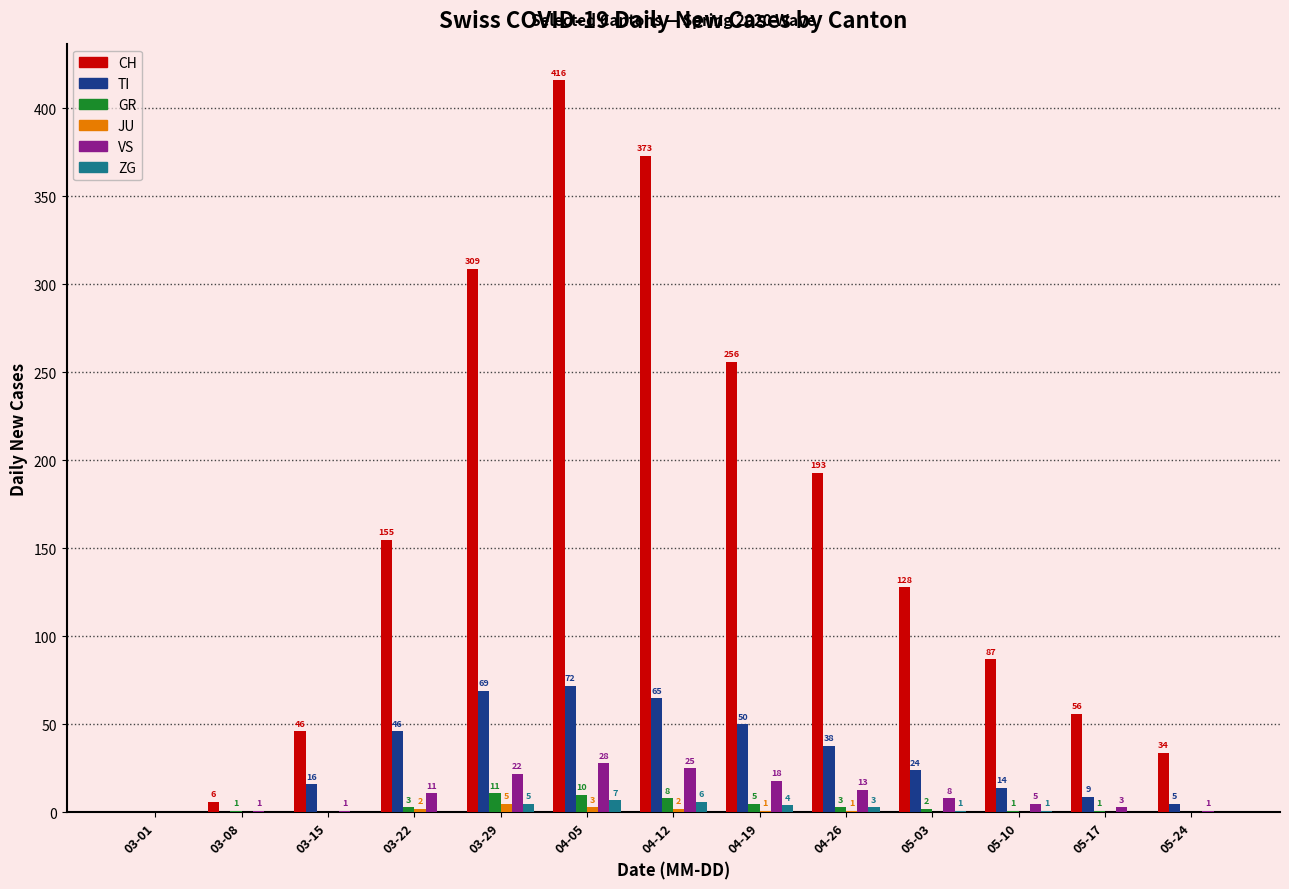

True or false: GR has a value of 11 at 03-29.

True